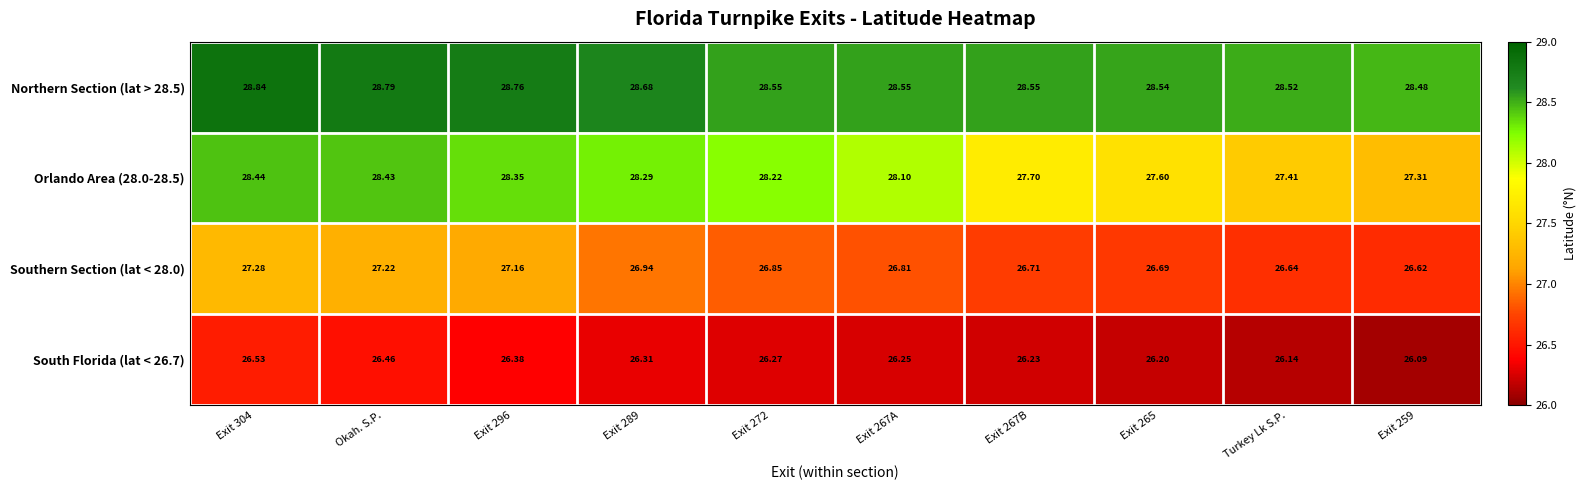

Is the value of South Florida (lat < 26.7) at Exit 267A greater than the value of Orlando Area (28.0-28.5) at Exit 304?

No